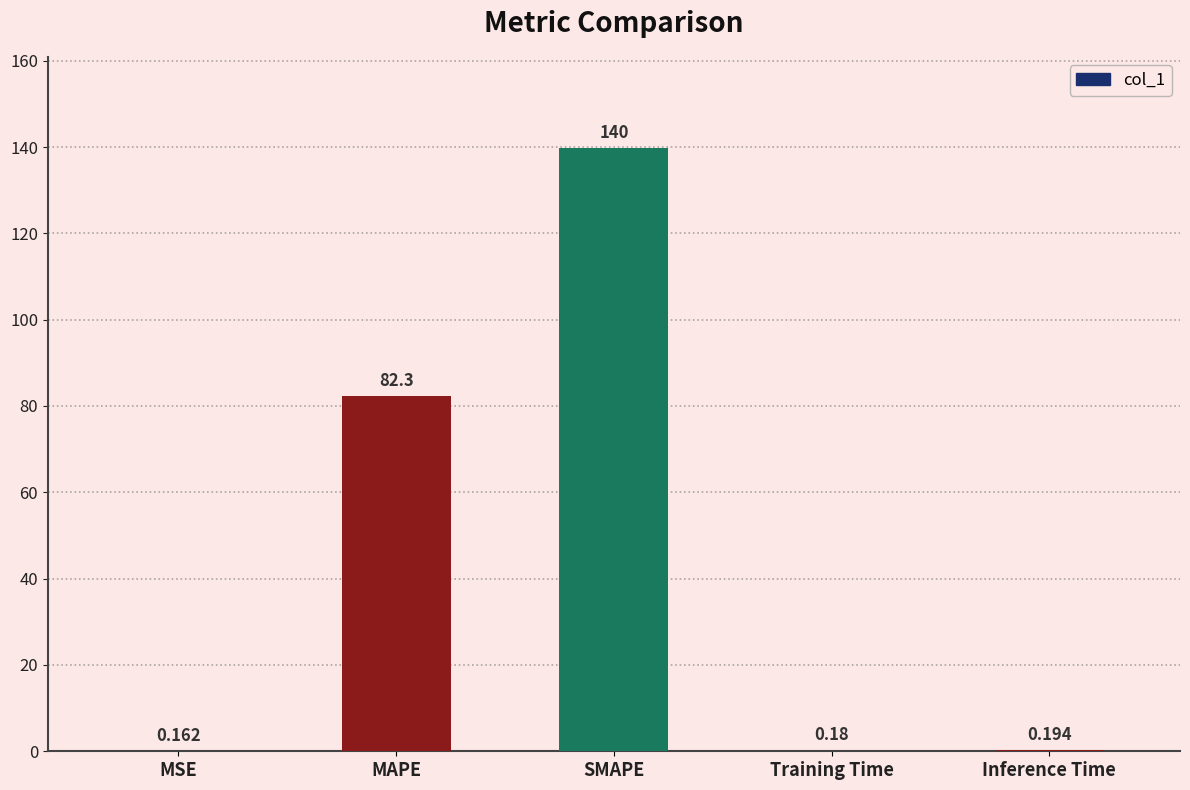

At which category does the chart reach its peak across all series?

SMAPE